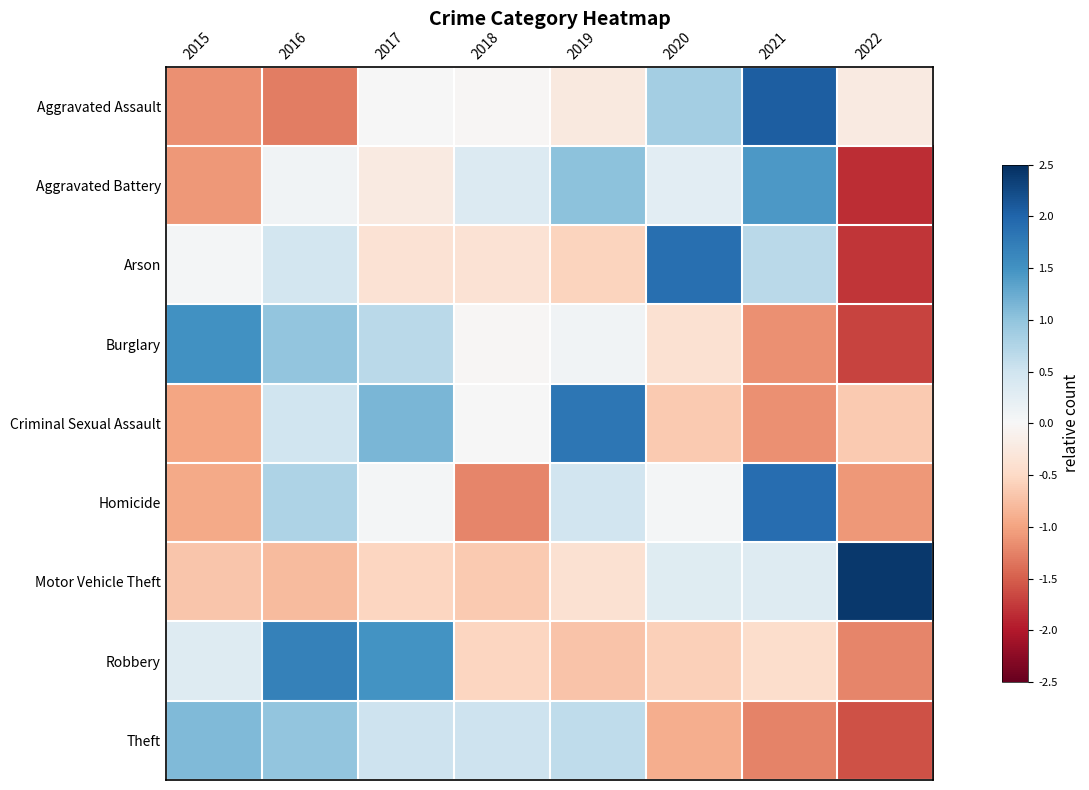

List the series in order of their peak value, lowest first.

Theft, Aggravated Battery, Burglary, Robbery, Criminal Sexual Assault, Arson, Homicide, Aggravated Assault, Motor Vehicle Theft